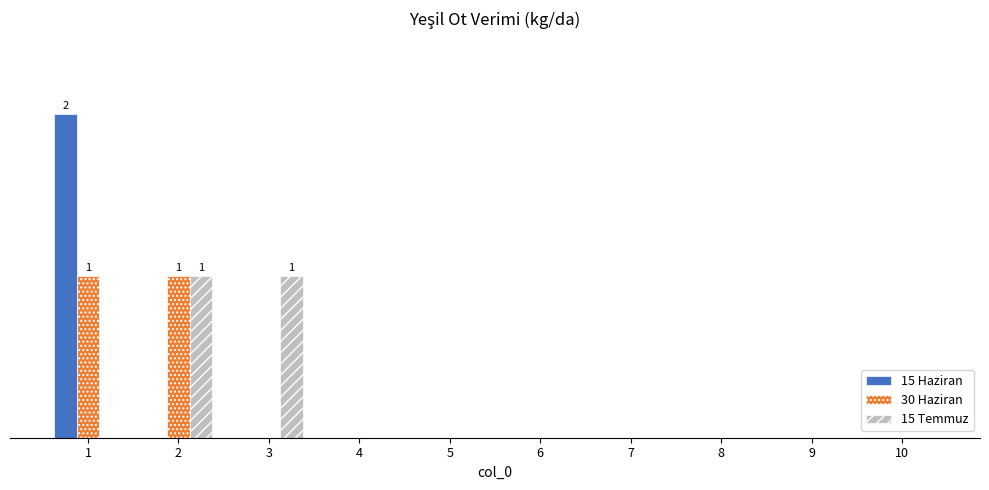

Which label corresponds to the smallest value in the chart?

2